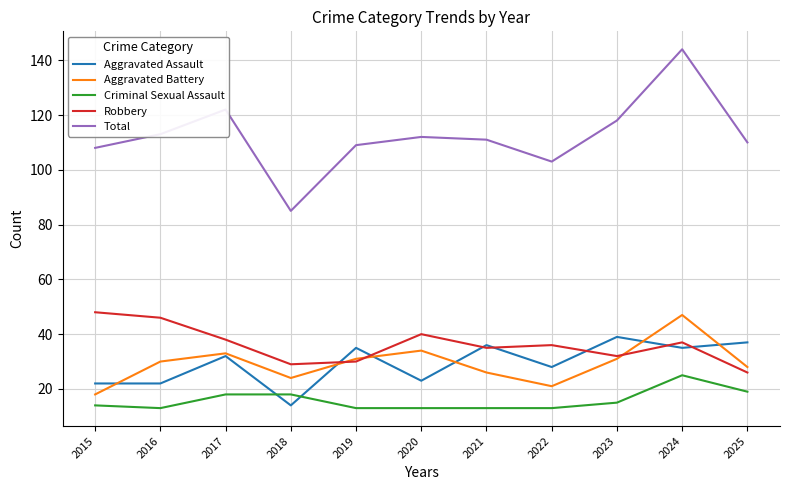

What is the difference between the maximum and minimum values in the Total series?

59